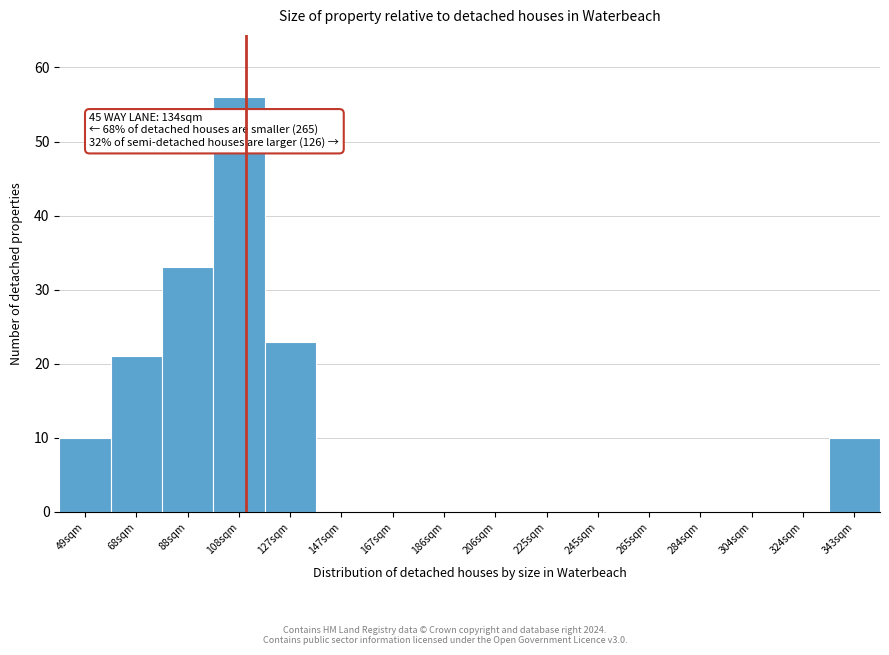

Over which range of the x-axis is the bar tallest?

98 to 118